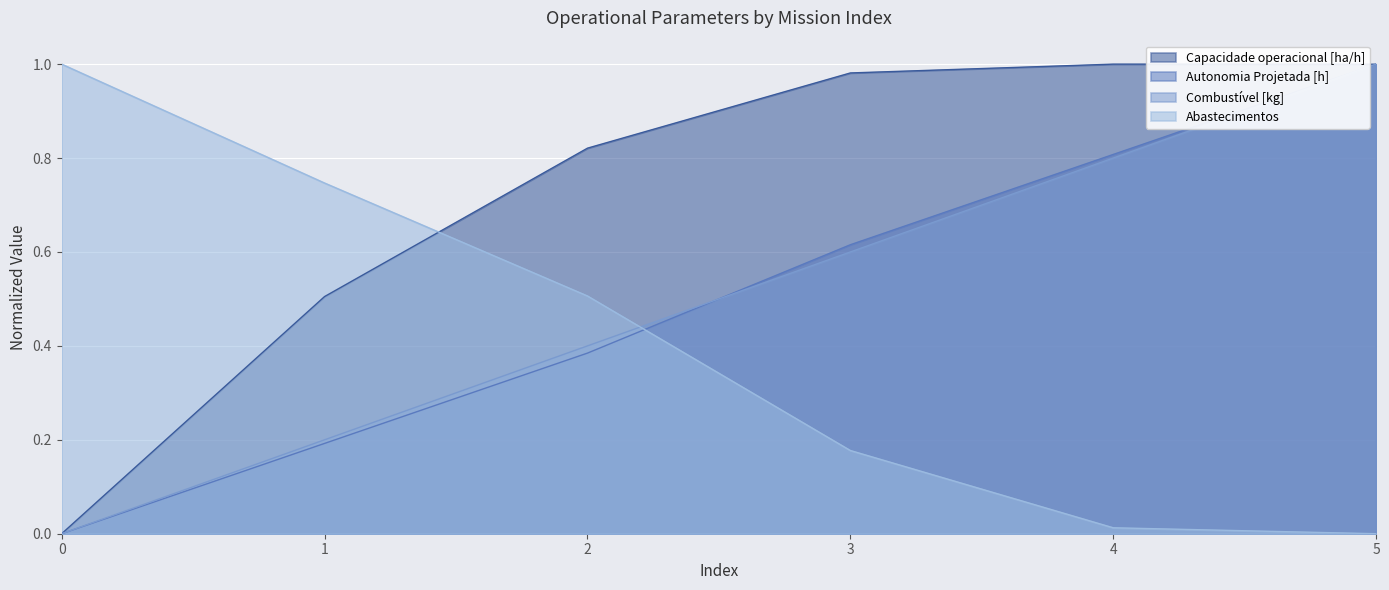

Reading left to right, what are all the values shown in this chart?

Capacidade operacional [ha/h]: 0=0.0	1=0.5	2=0.8	3=1.0	4=1.0	5=1.0
Autonomia Projetada [h]: 0=0.0	1=0.2	2=0.4	3=0.6	4=0.8	5=1.0
Combustível [kg]: 0=0.0	1=0.2	2=0.4	3=0.6	4=0.8	5=1.0
Abastecimentos: 0=1.0	1=0.7	2=0.5	3=0.2	4=0.0	5=0.0